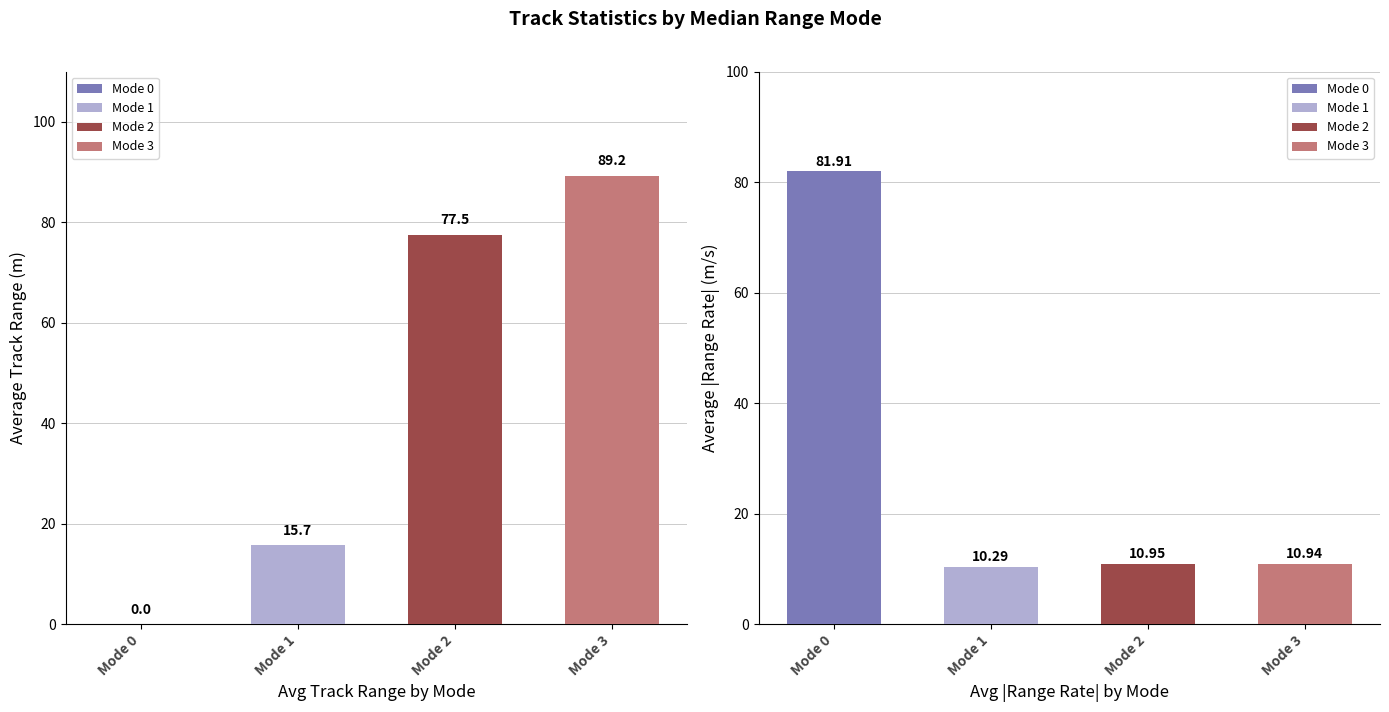

What is the value of the Avg Track Range (m) bar at the 2nd from the left?

15.7